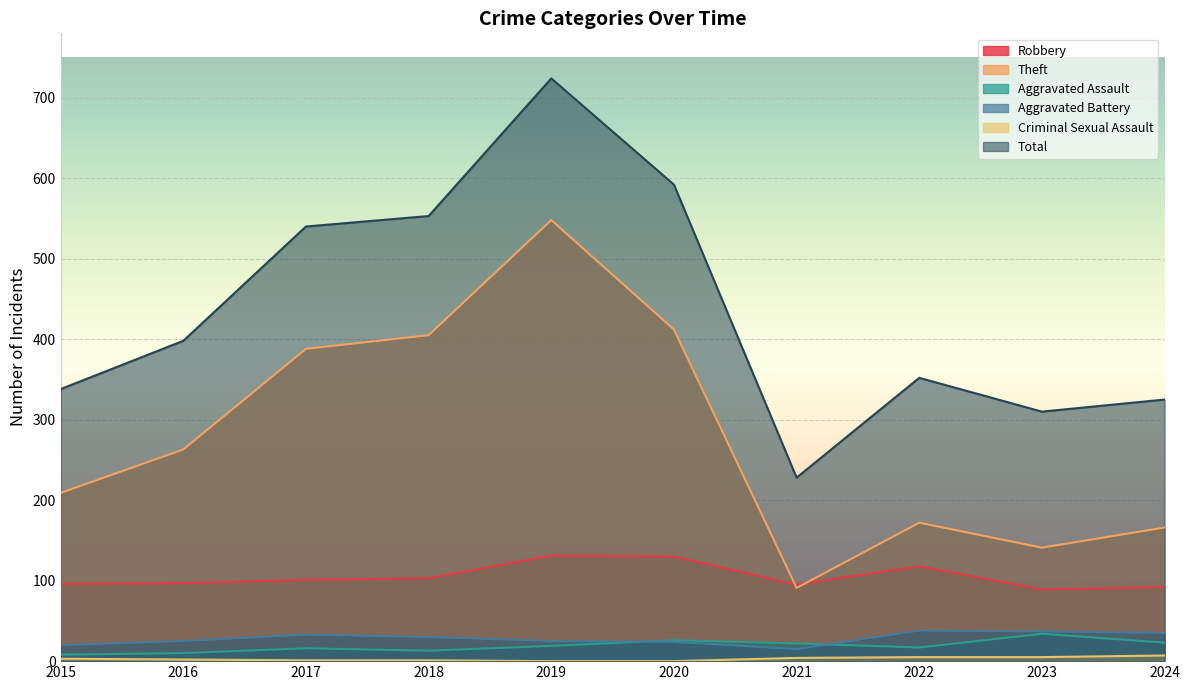

True or false: Aggravated Battery and Total cross at least once.

False